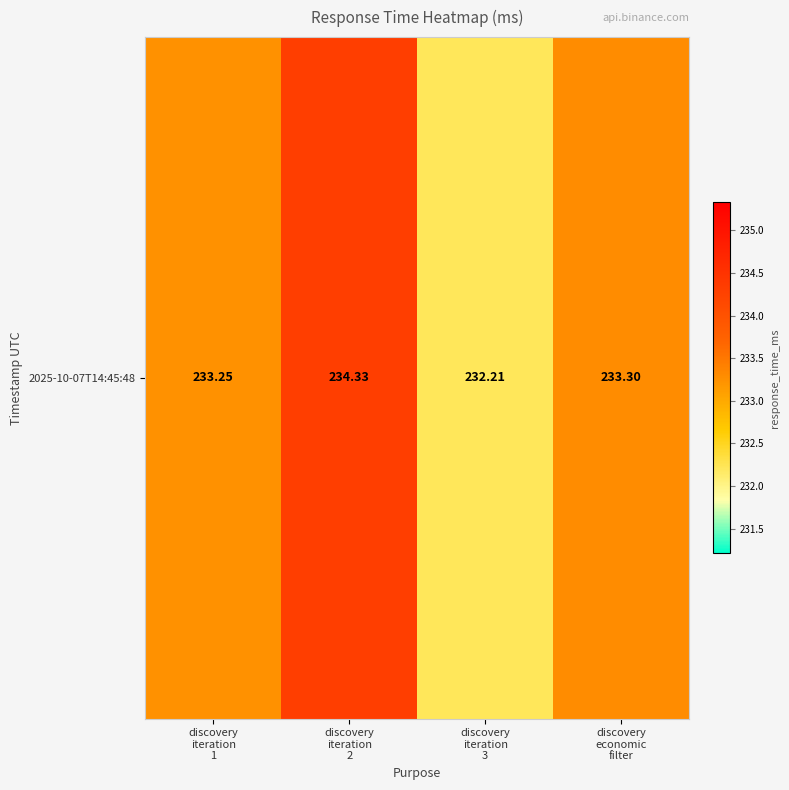

What is the average value?

233.3